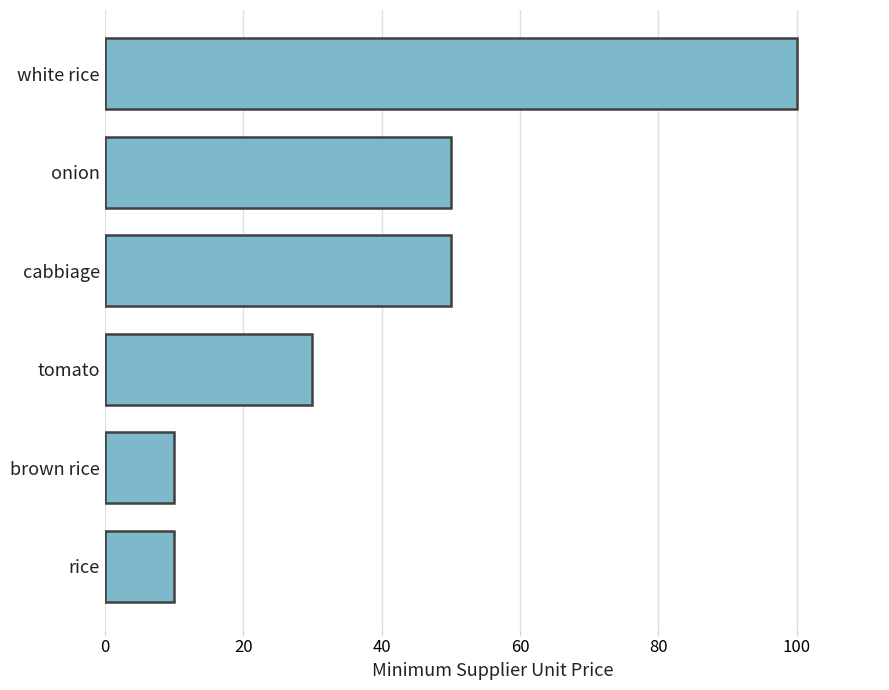

What is the minimum value shown in the chart?

10